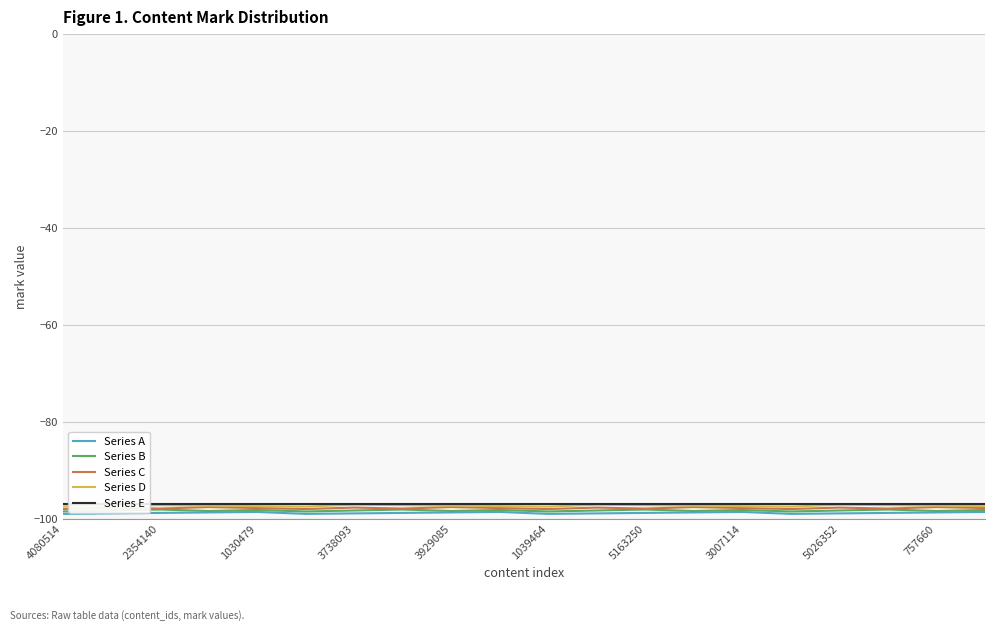

The value of Series B at 1030479 is -45.4. True or false?

False